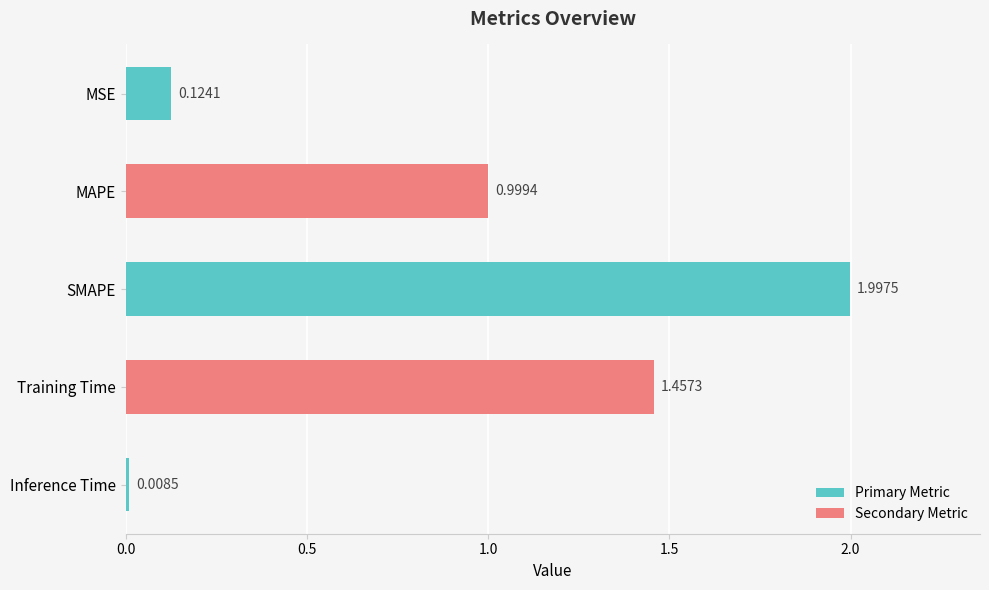

Which has a higher value, Inference Time or MAPE?

MAPE